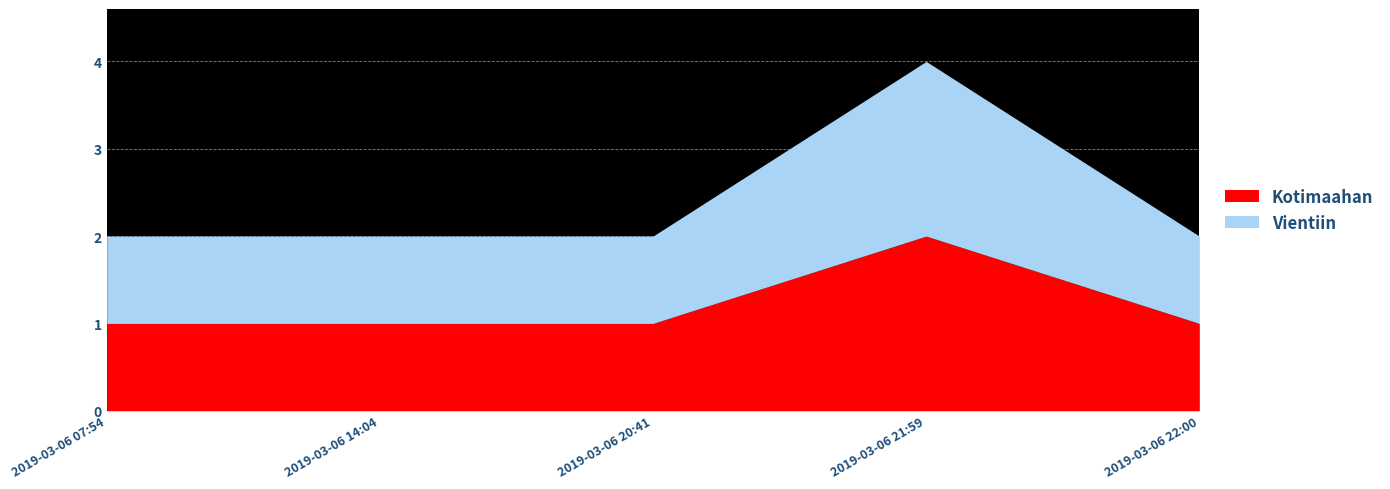

The Kotimaahan series shows 1 at 2019-03-06 22:00. True or false?

True